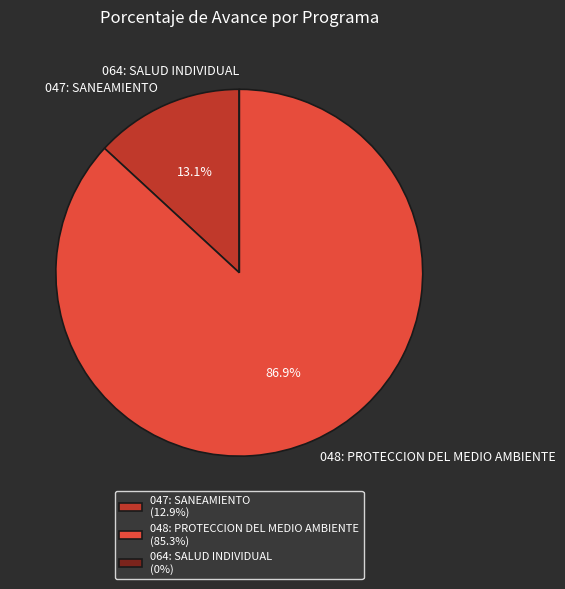

What is the majority slice?

048: PROTECCION DEL MEDIO AMBIENTE